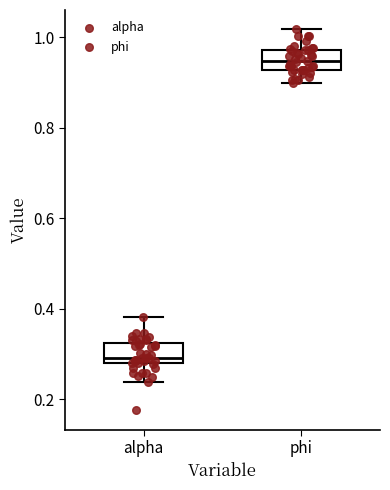

Which box has the lowest median line?

alpha